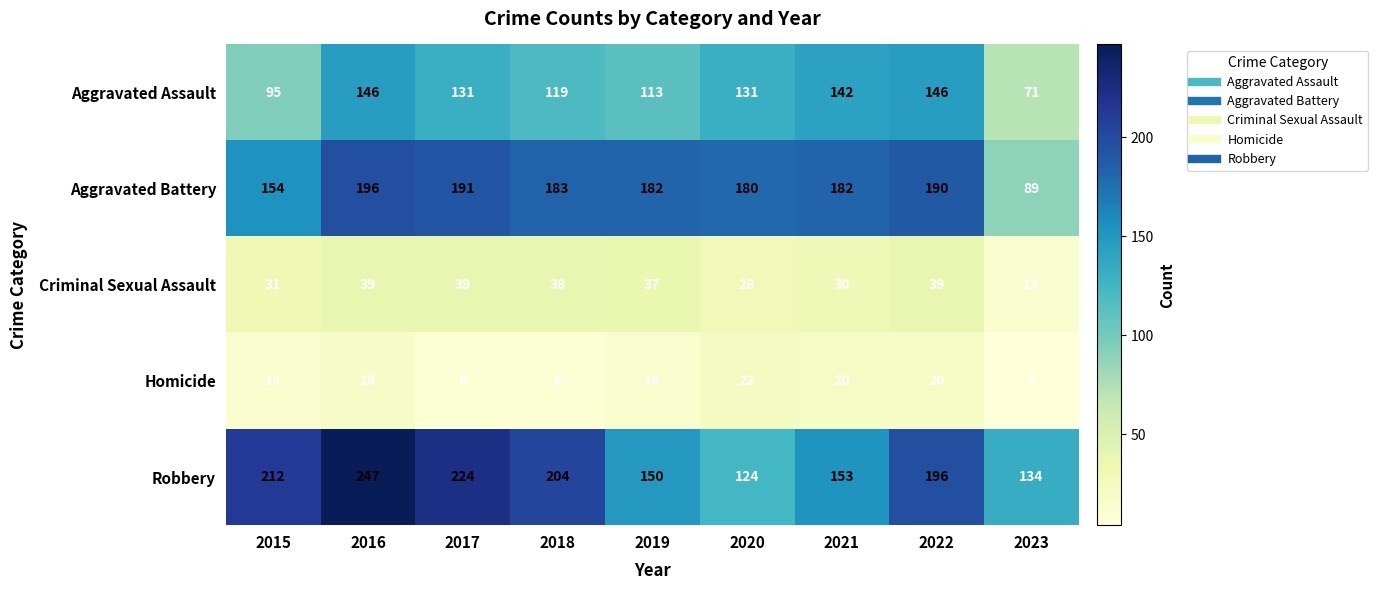

List the series in order of their peak value, highest first.

Robbery, Aggravated Battery, Aggravated Assault, Criminal Sexual Assault, Homicide